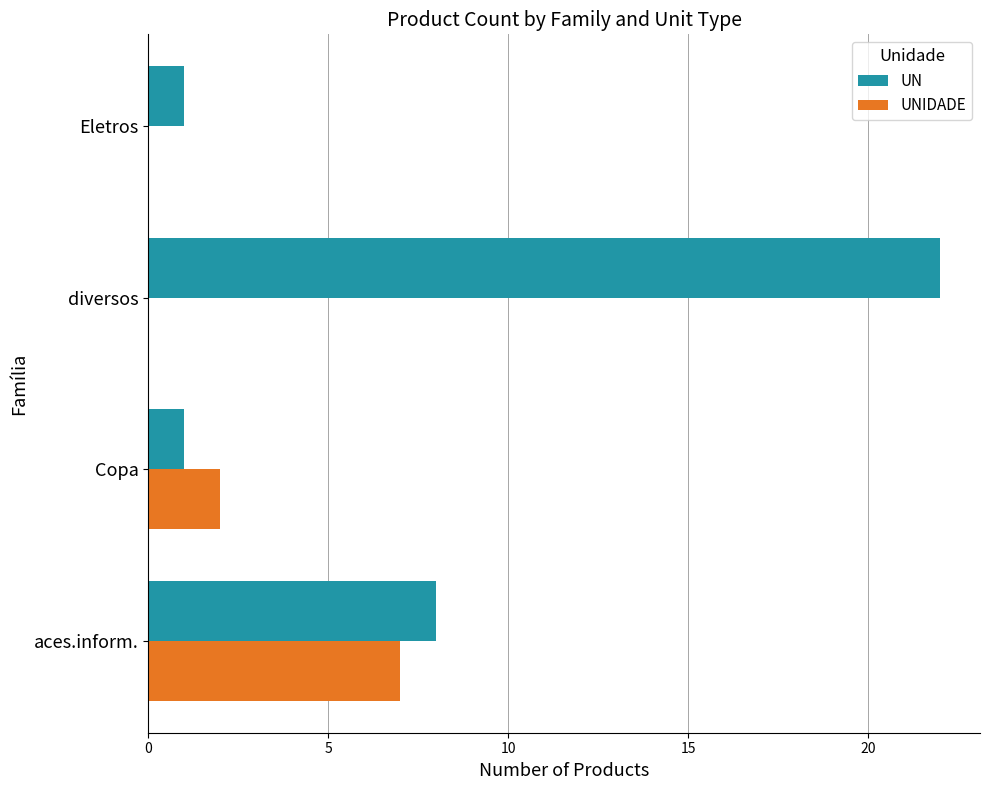

Is it true that UN equals 22 at diversos?

True